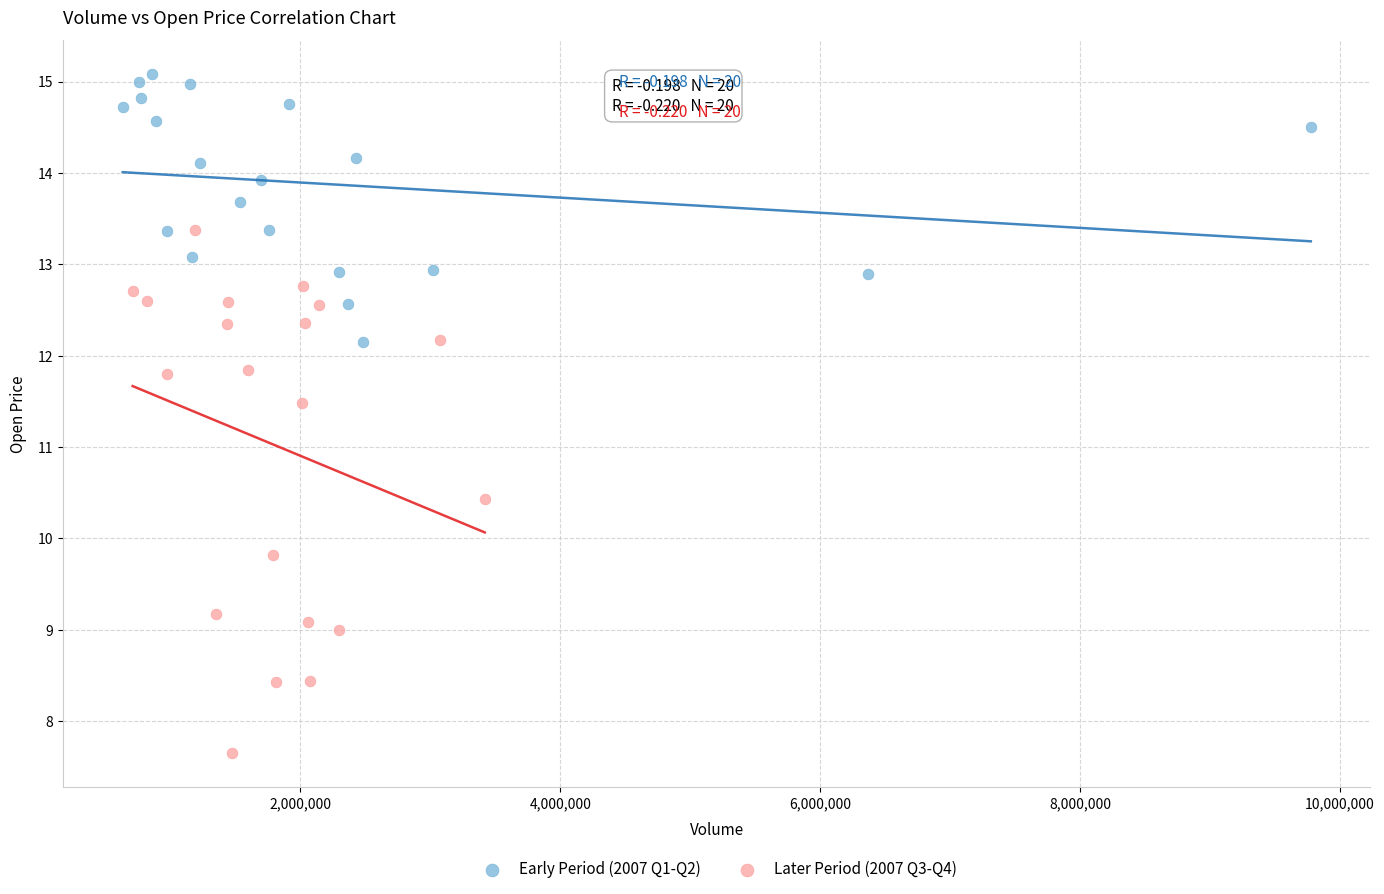

Which series reaches the maximum Y coordinate?

Early Period (2007 Q1-Q2)